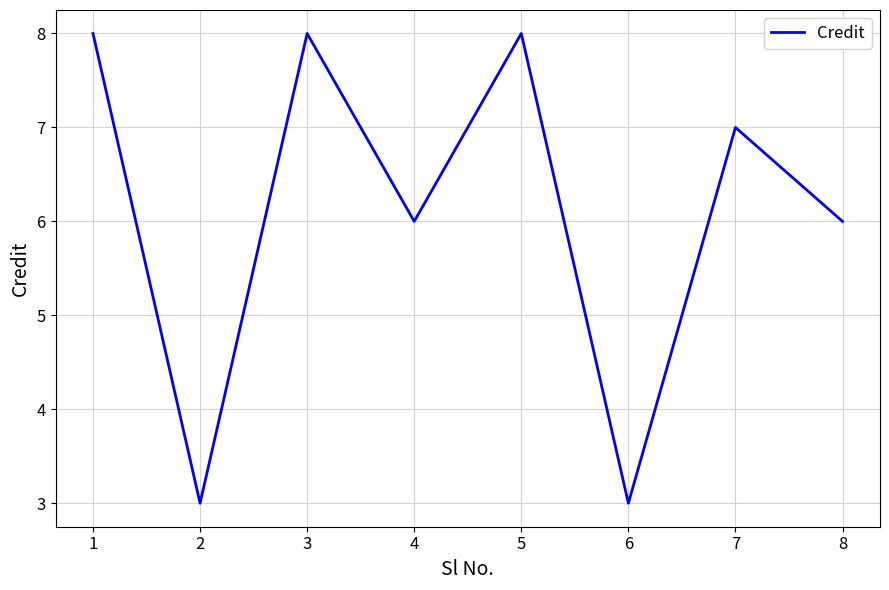

Approximately how many times larger is the value at 2 compared to 4?

0.5